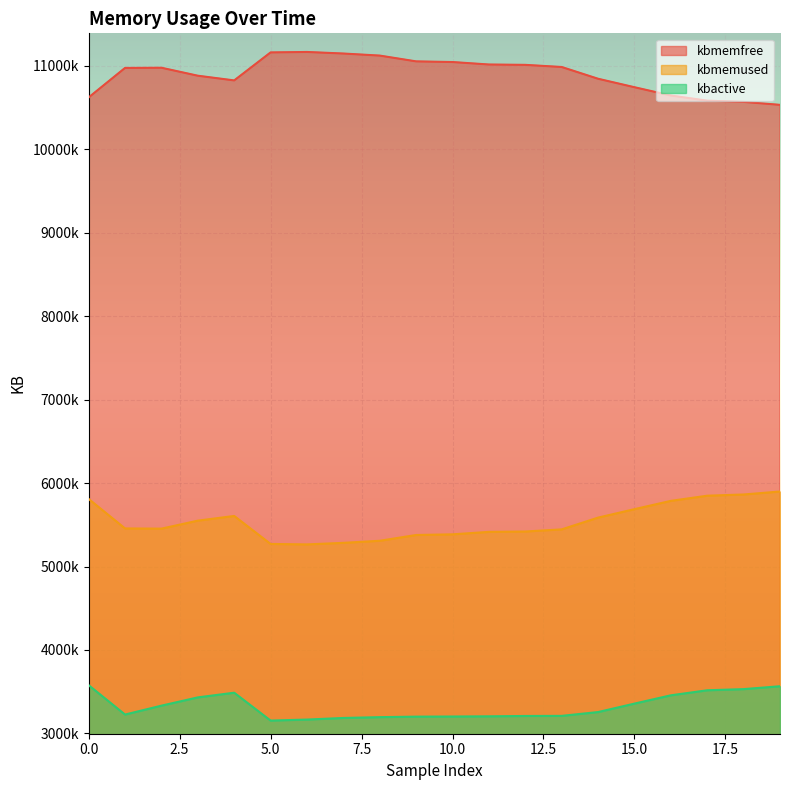

What is the maximum value shown in the chart?

11166764